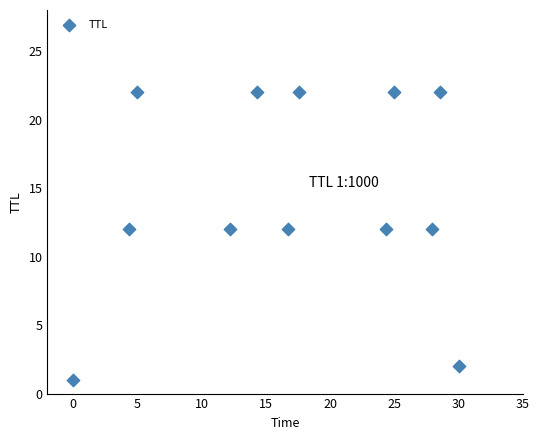

What is the range of Y values (max minus min)?

21